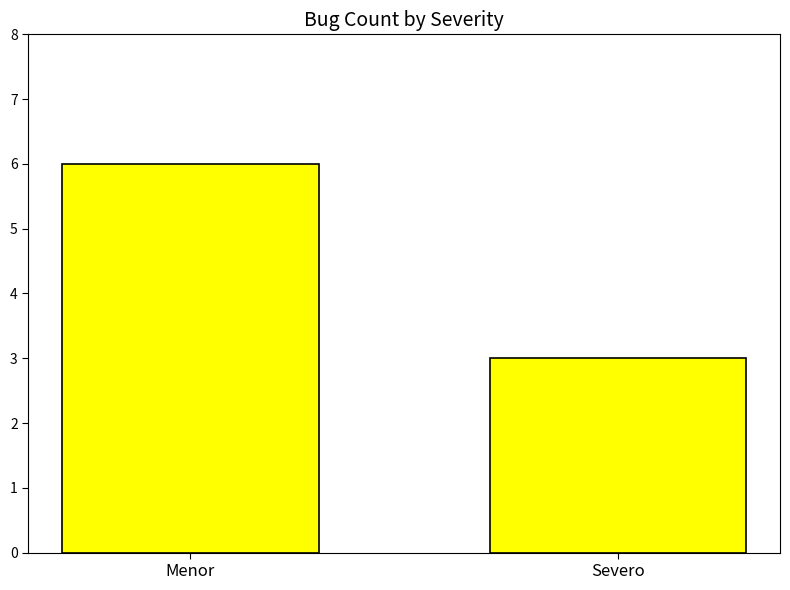

Which label corresponds to the largest value in the chart?

Menor